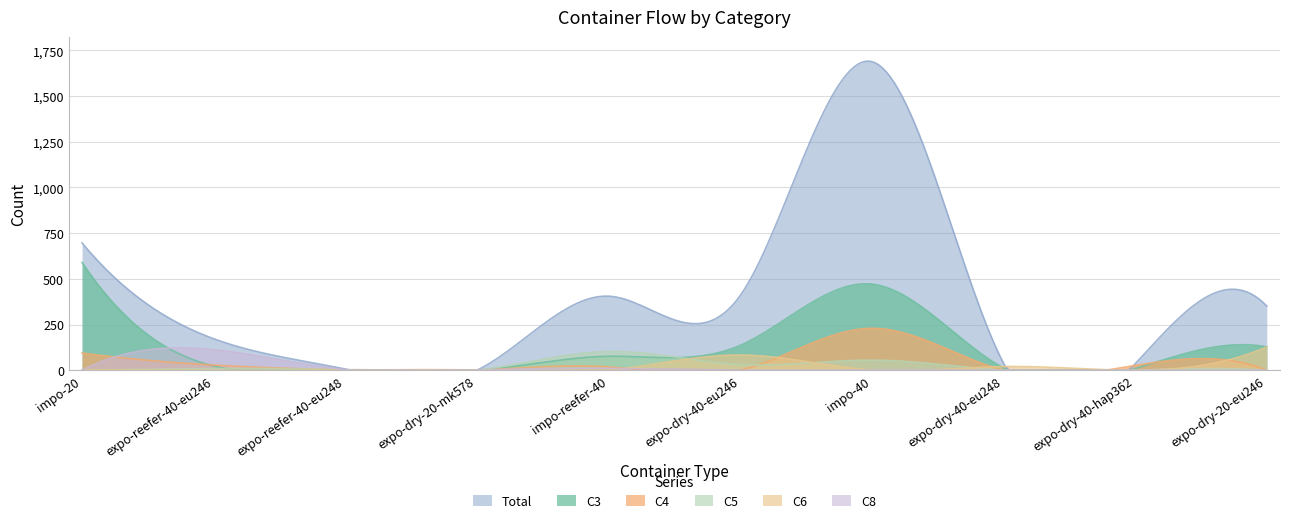

What is the difference between the second highest and minimum values in the C3 series?

471